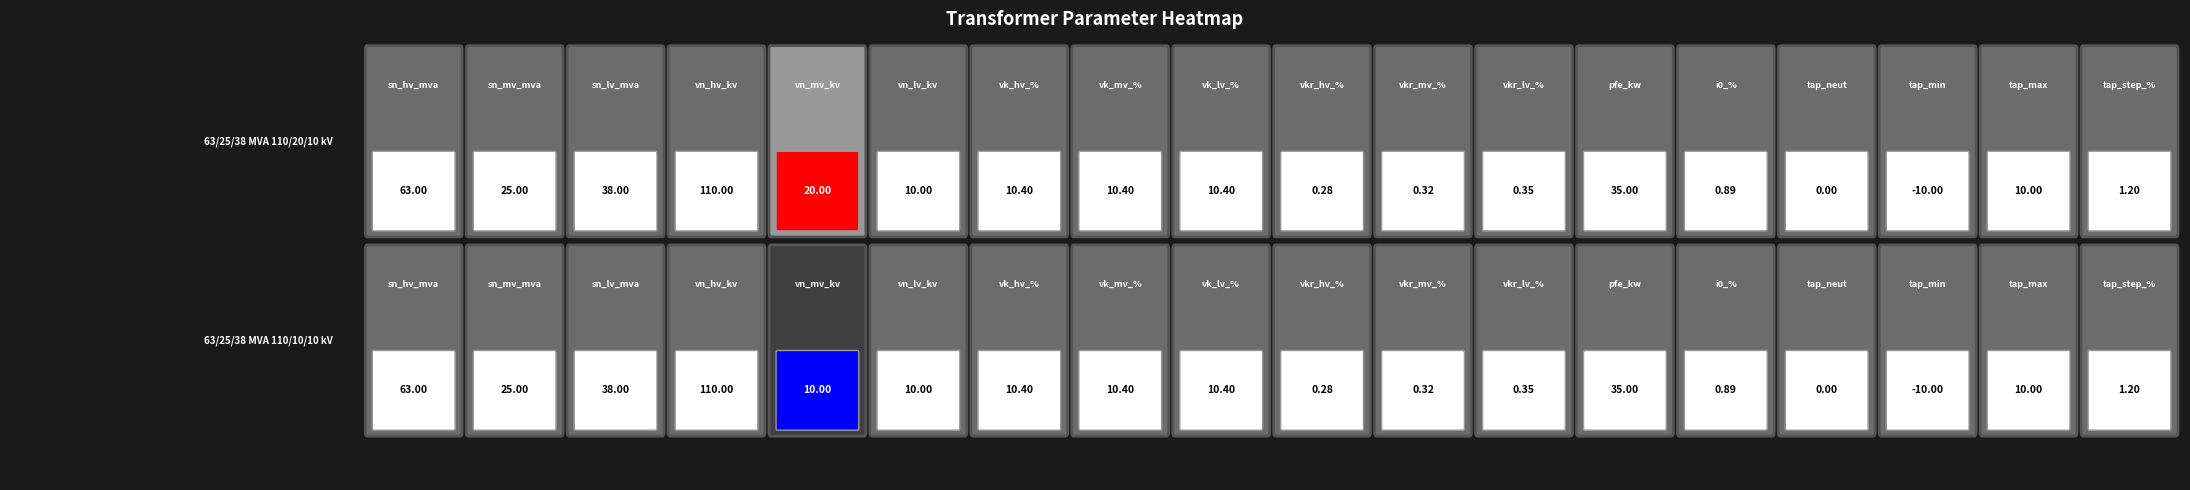

What is the total value across all series at tap_max?

20.0